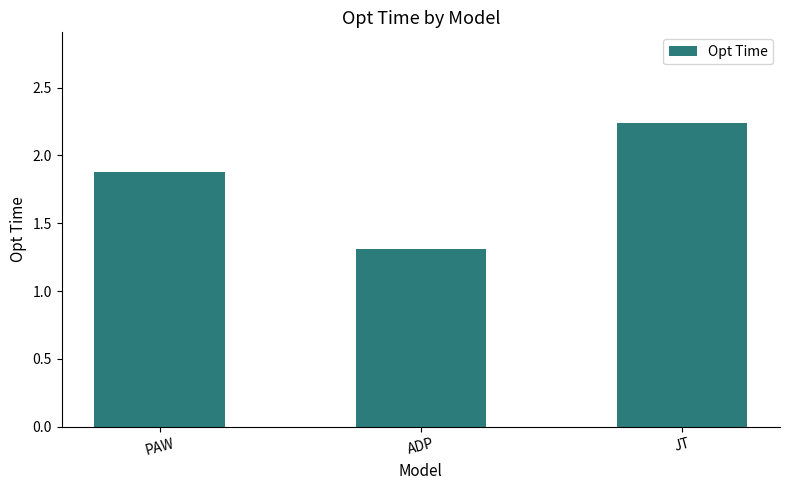

Where is the data nearest to the value 1?

ADP